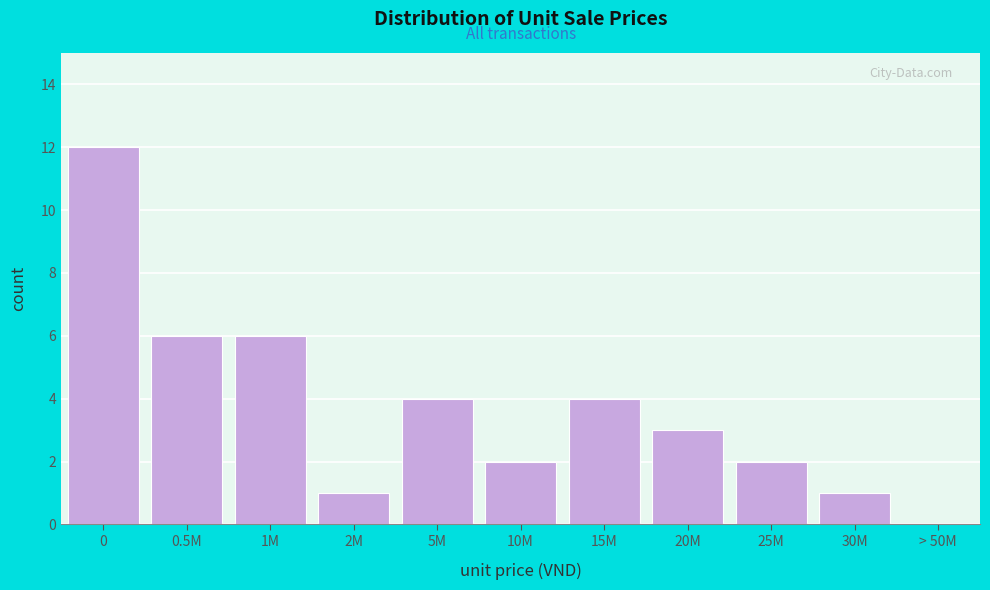

Reading right to left, list all the values displayed in this chart.

> 50M=0	30M=1	25M=2	20M=3	15M=4	10M=2	5M=4	2M=1	1M=6	0.5M=6	0=12